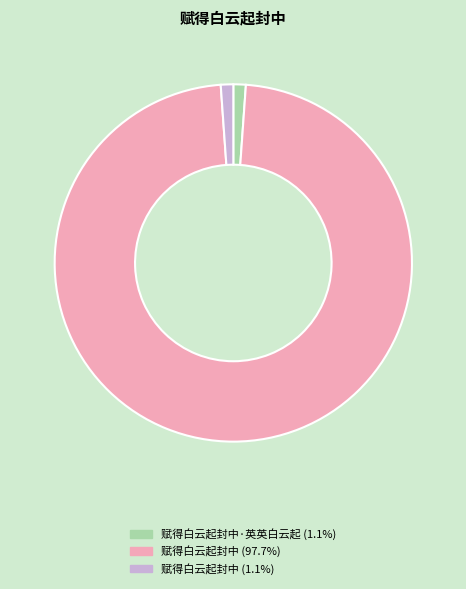

Is there a majority slice in this chart?

Yes